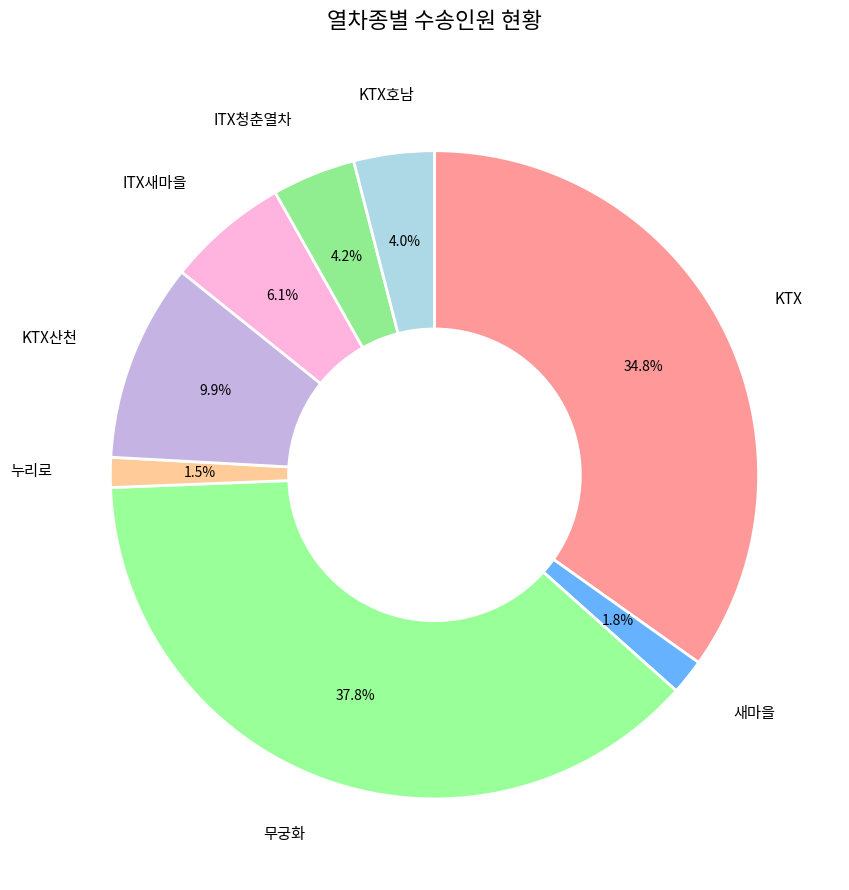

What is the ratio of the value at ITX새마을 to the value at 새마을?

3.4